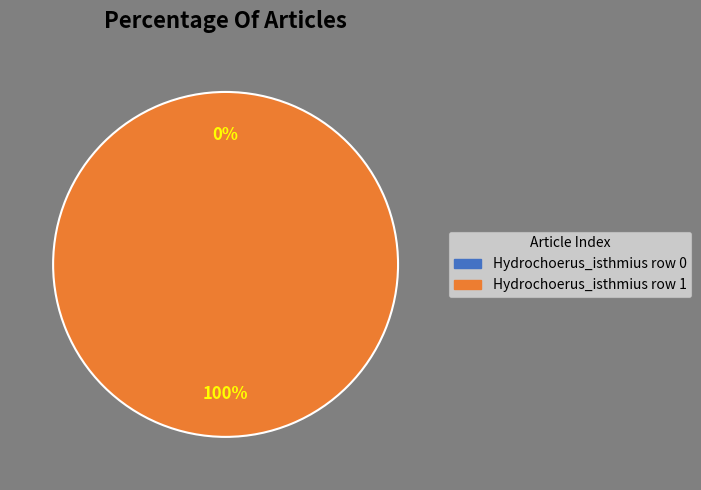

Does Hydrochoerus_isthmius row 0 represent more than half of the total?

No